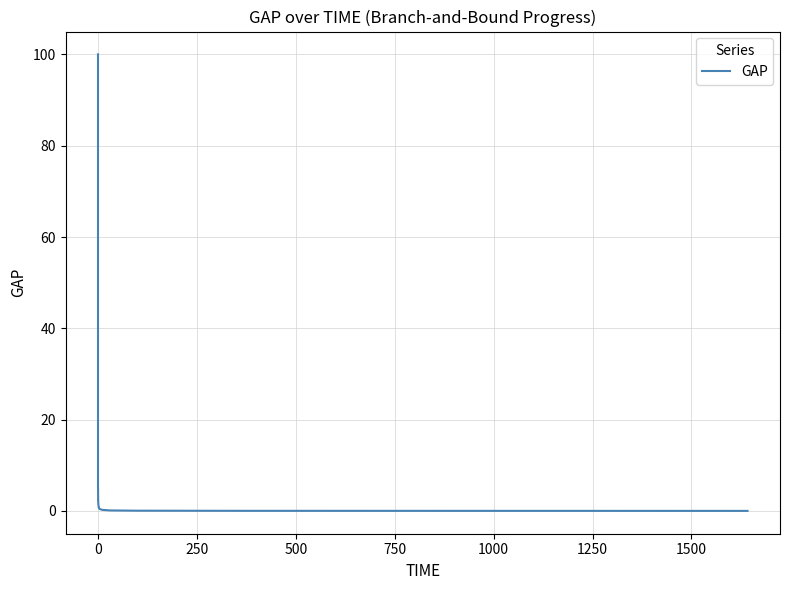

Is this an area chart (filled region under the line)?

No